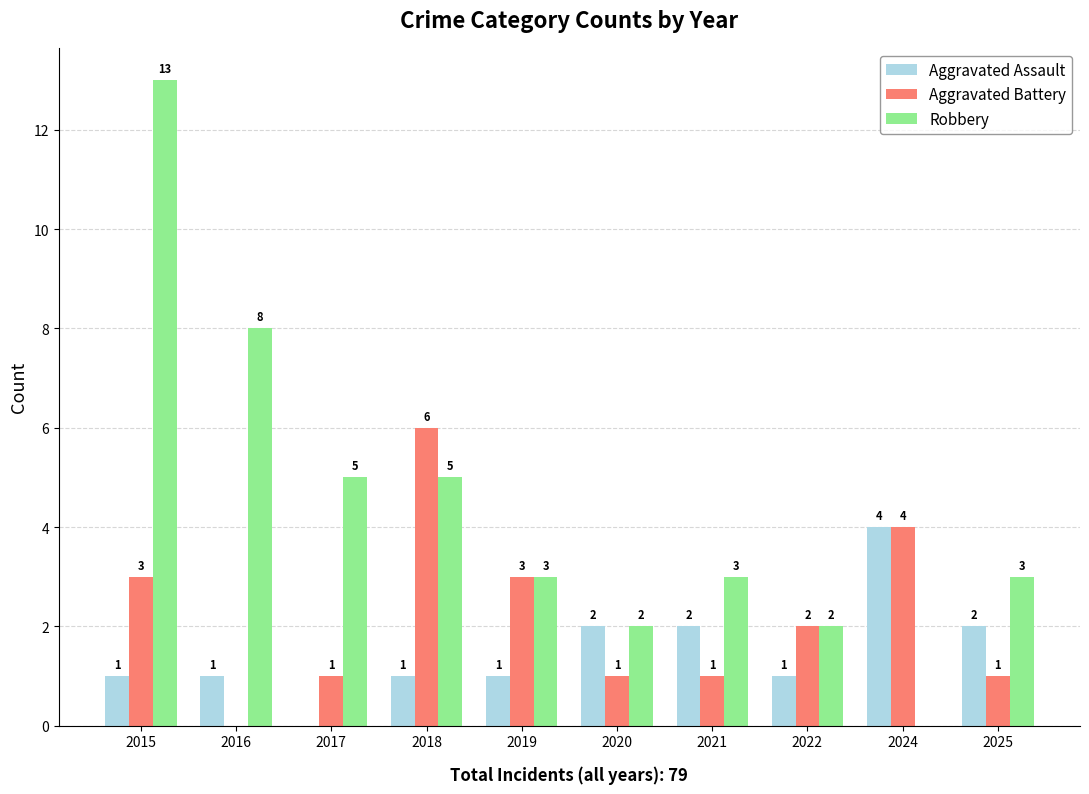

Is it true that Aggravated Battery equals 2 at 2018?

False